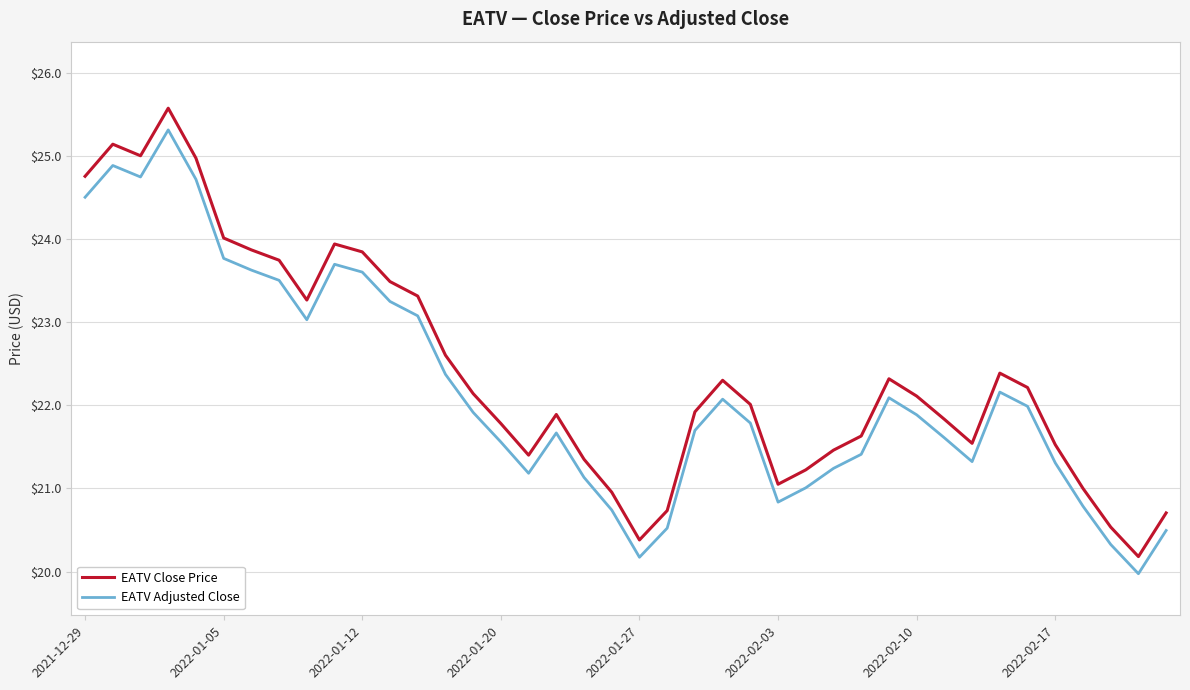

How many categories are shown in the chart?

40